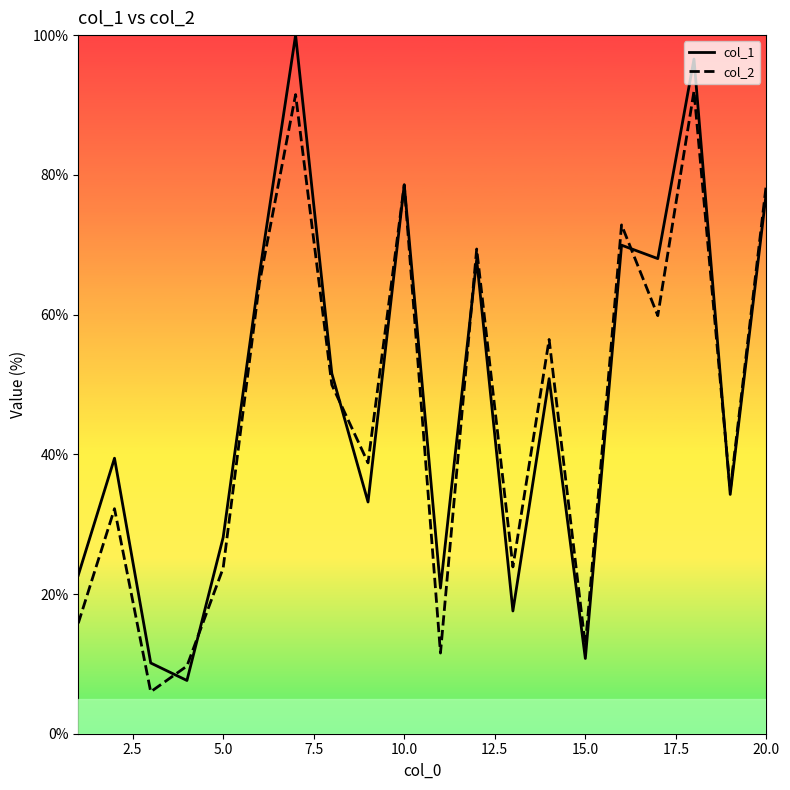

What is the lowest value of the col_2 series?

6.0